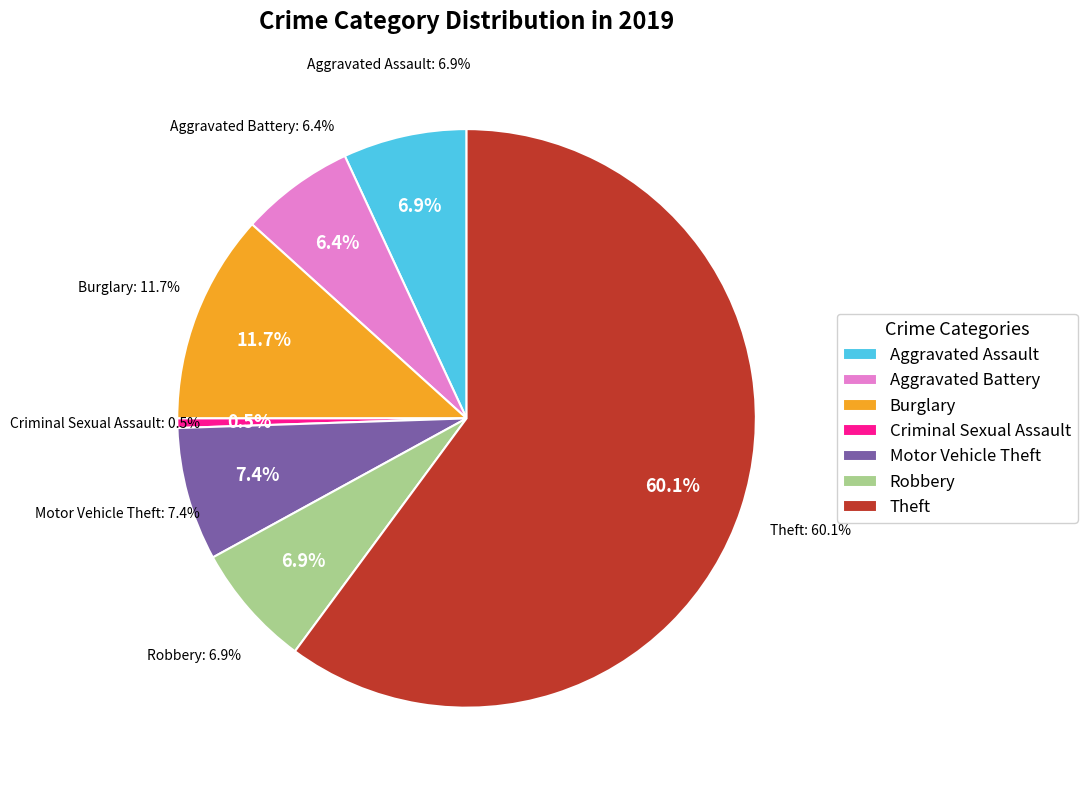

To the nearest percent, what is the difference between the Criminal Sexual Assault and Burglary slice percentages?

11%